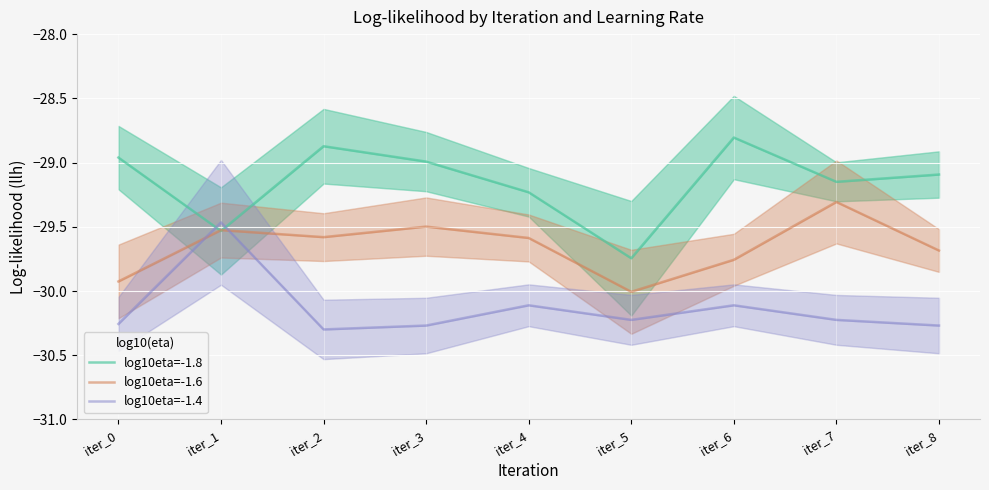

How many values in the log10eta=-1.8 series exceed -29?

4